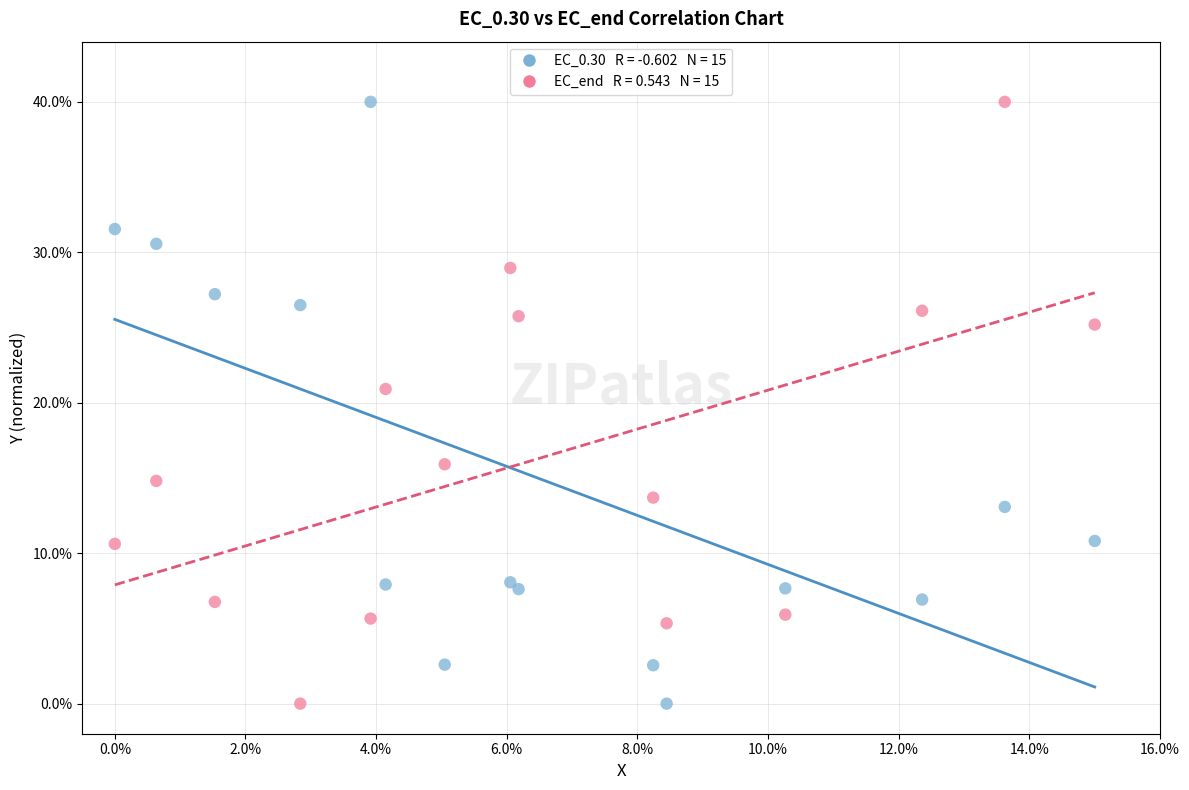

Across all series, what Y value is closest to 20?

20.9